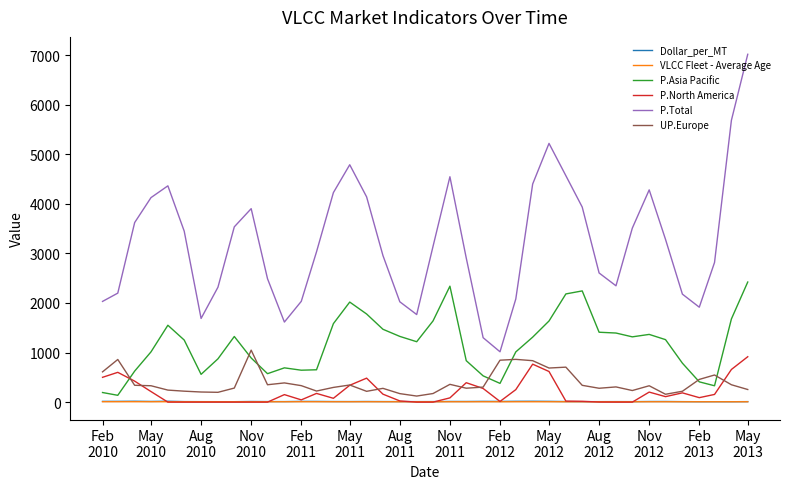

Which series has the largest total across all categories?

P.Total